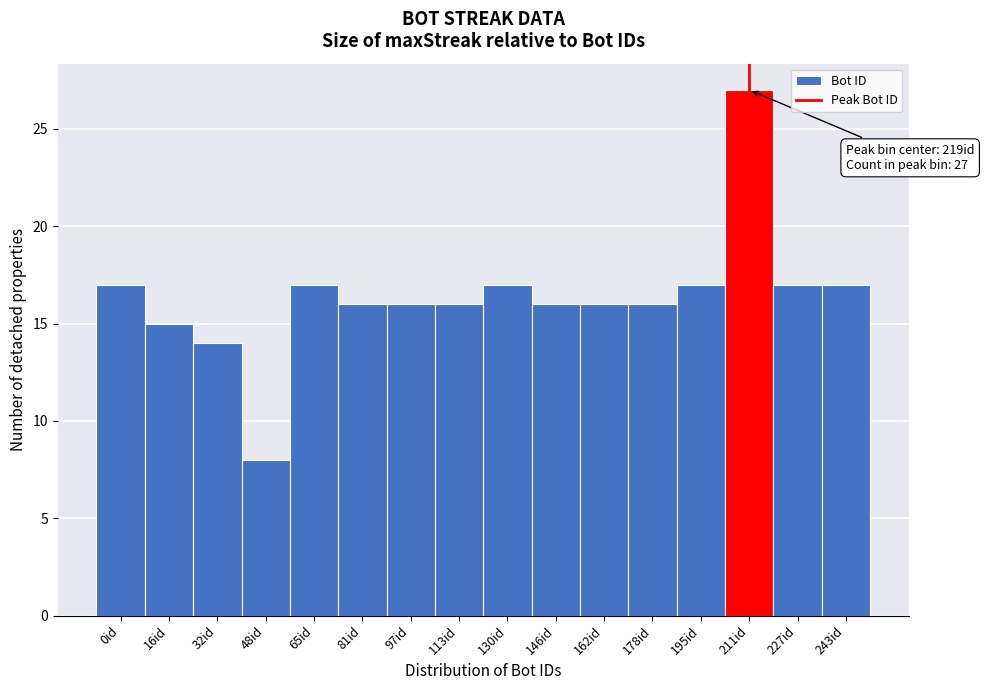

Reading left to right, extract all data points from this chart.

0id=17	16id=15	32id=14	48id=8	65id=17	81id=16	97id=16	113id=16	130id=17	146id=16	162id=16	178id=16	195id=17	211id=27	227id=17	243id=17